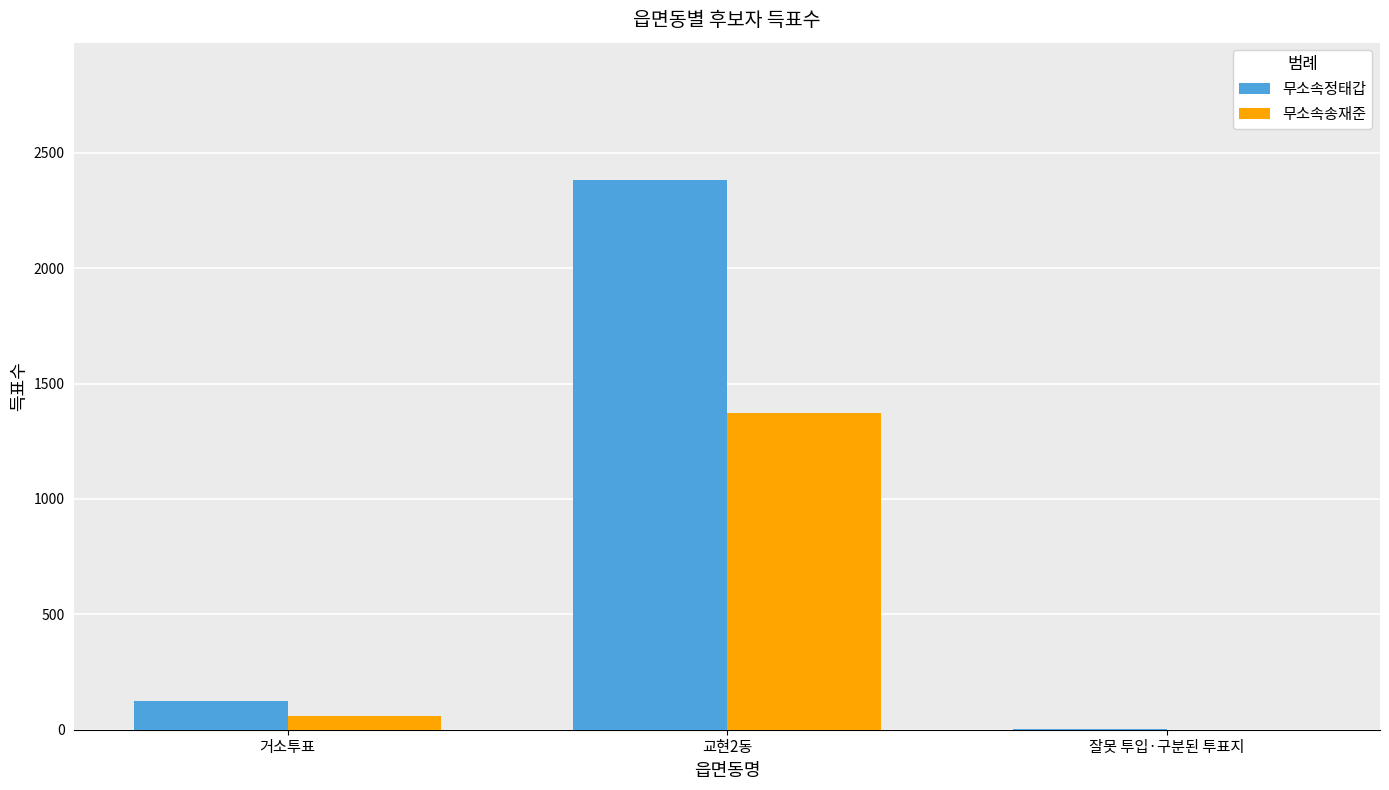

At which label does 무소속송재준 reach its peak?

교현2동